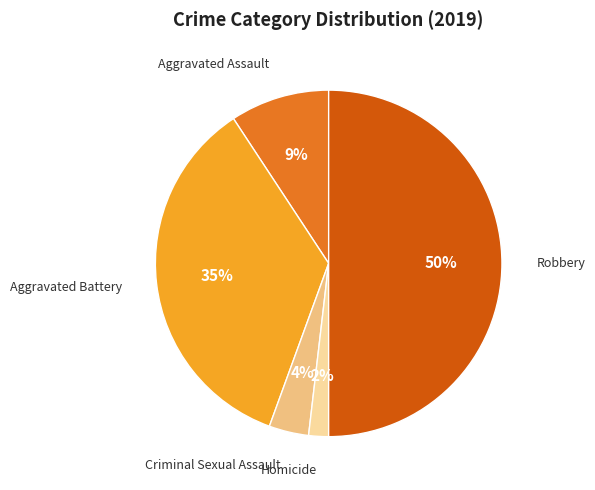

To the nearest percent, what is the difference between the largest and smallest slice percentages?

48%